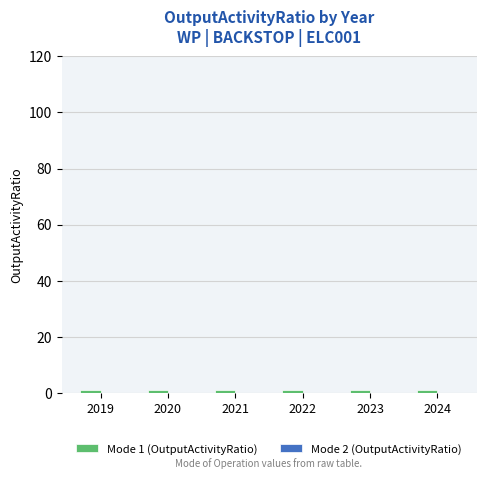

At which label does Mode 1 (OutputActivityRatio) reach its minimum?

2019